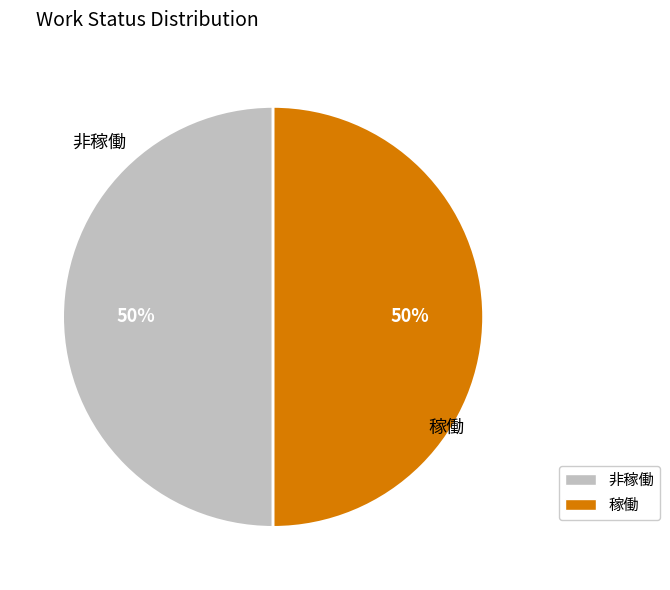

How many segments does this pie chart have?

2